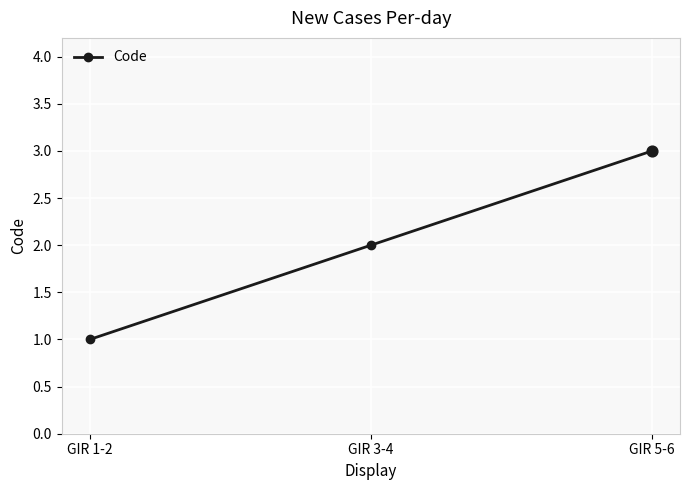

Approximately how many times larger is the value at GIR 3-4 compared to GIR 1-2?

2.0